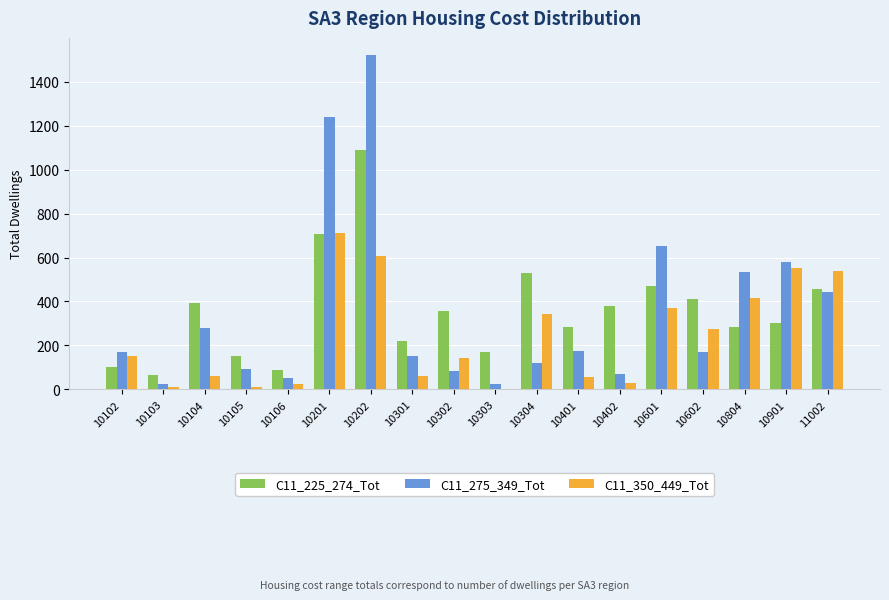

How many groups of bars are there?

18